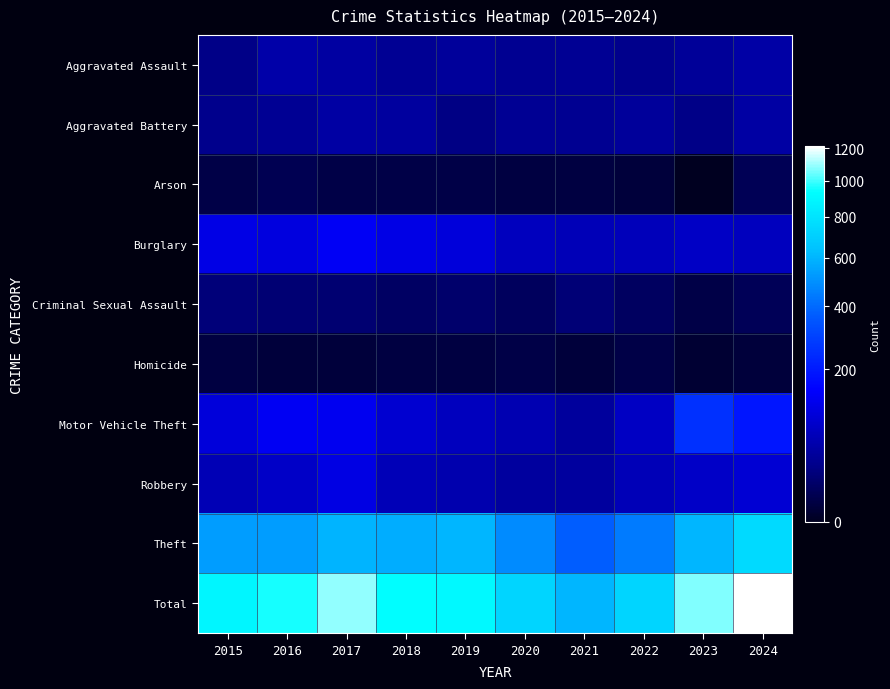

Which category has the lowest value across all series?

2023